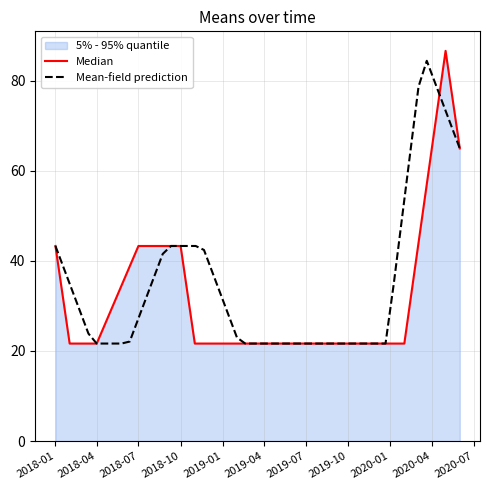

Reading right to left, transcribe all the data shown in this chart.

65.0	86.6	21.7	21.7	21.7	21.7	21.7	43.3	43.3	21.7	21.7	43.3